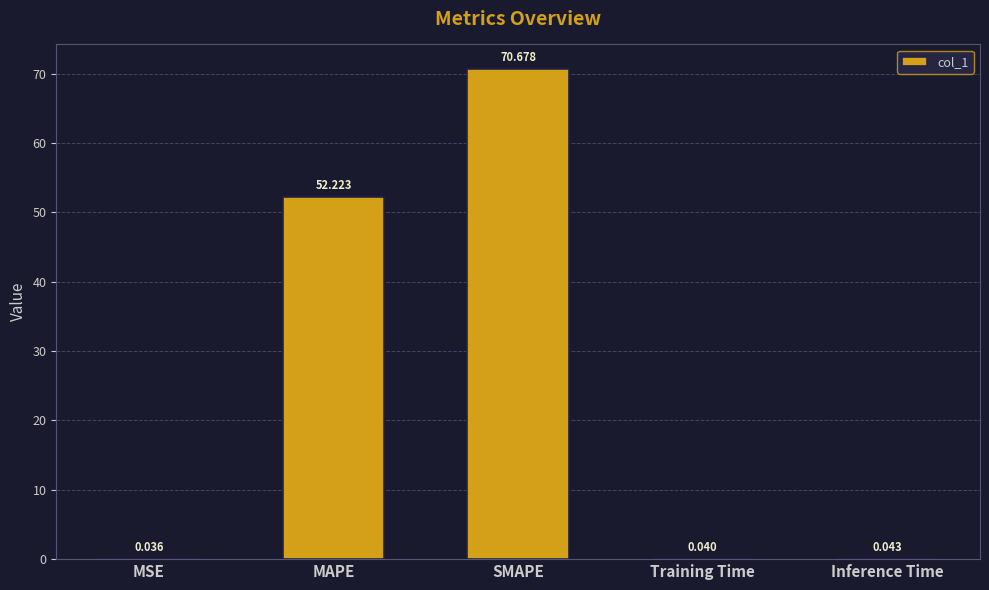

What is the change in value from MSE to SMAPE?

+70.6